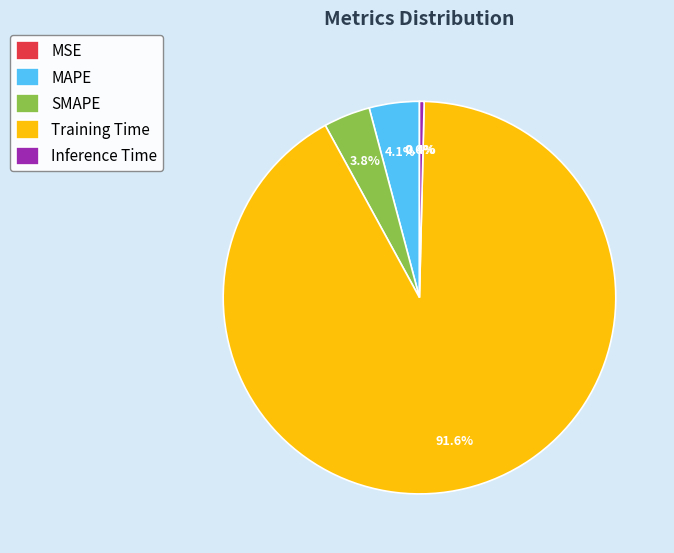

Which slice is the largest?

Training Time